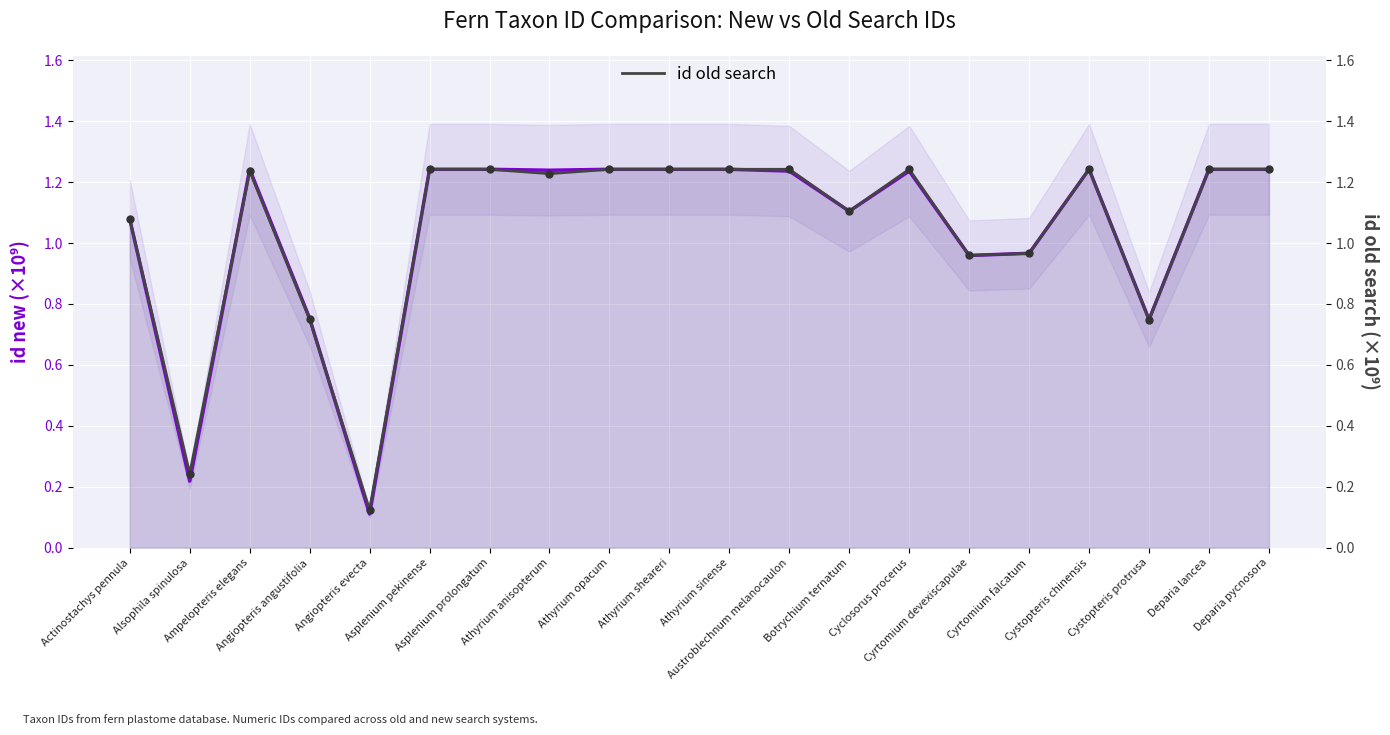

Which series reaches the minimum Y coordinate?

id new